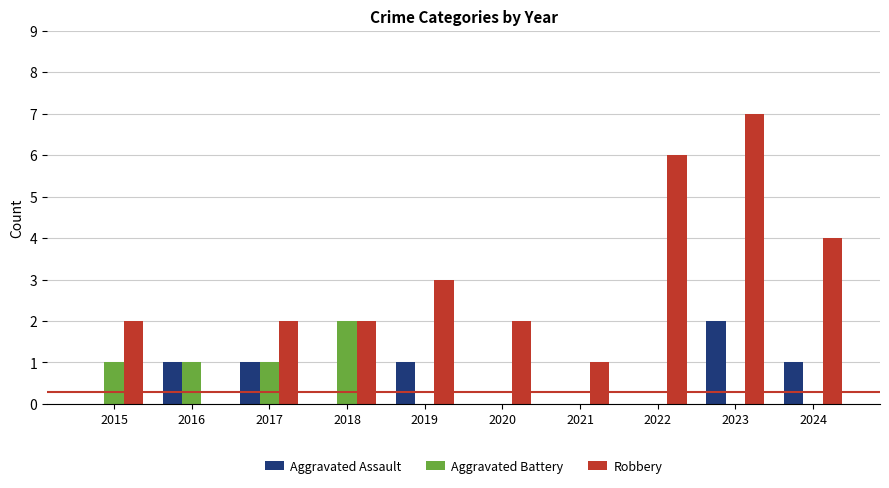

Which series changed the most between 2016 and 2017?

Robbery